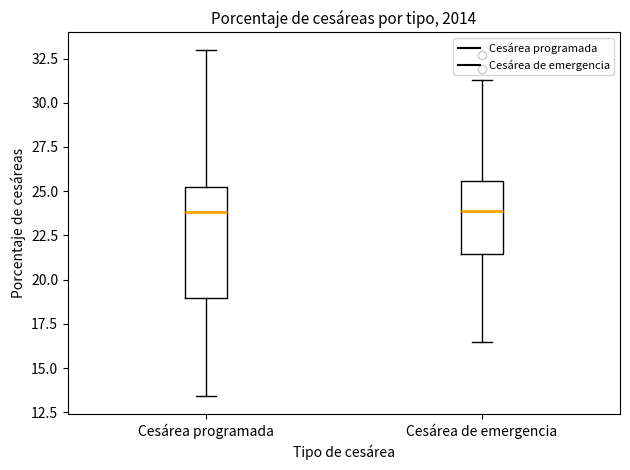

Which box is the tallest, from its lower edge to its upper edge?

Cesárea programada